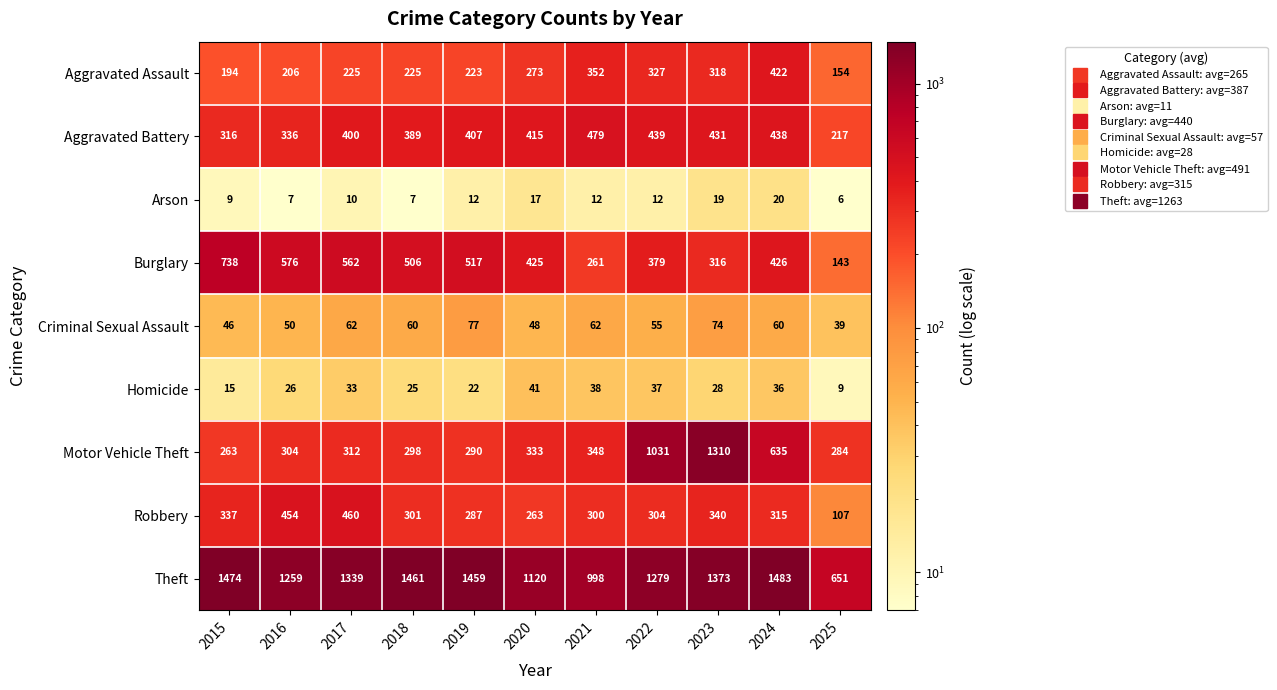

What is the average value of the Motor Vehicle Theft series?

492